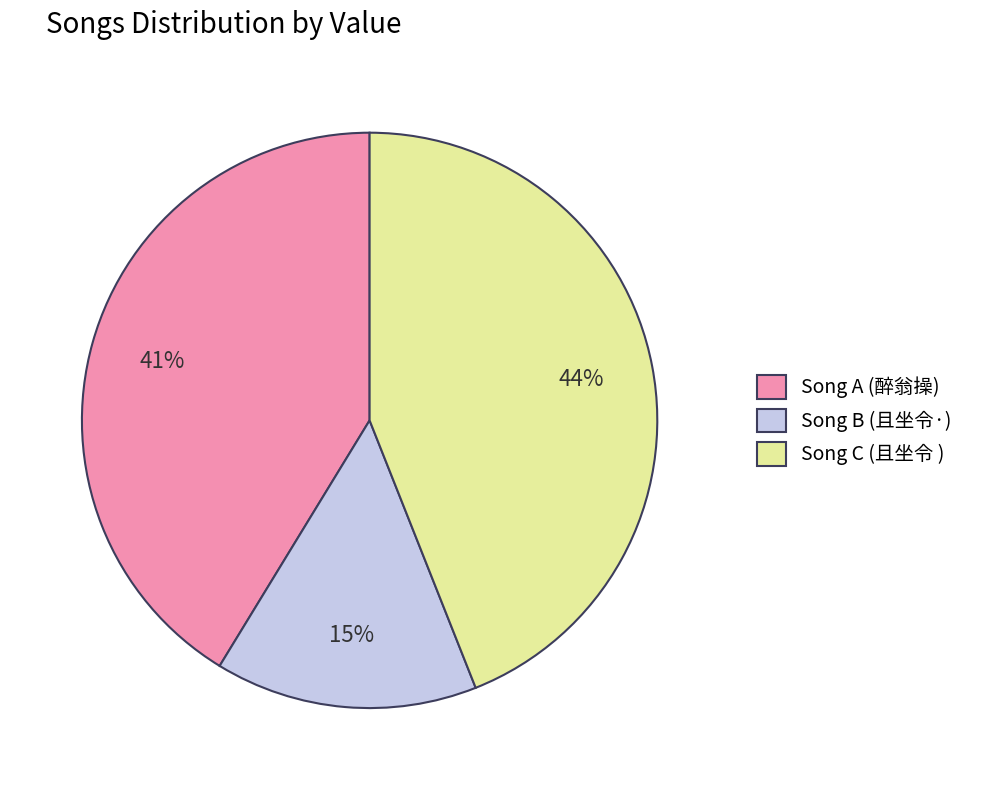

To the nearest percent, what portion does Song B (且坐令·) represent?

15%